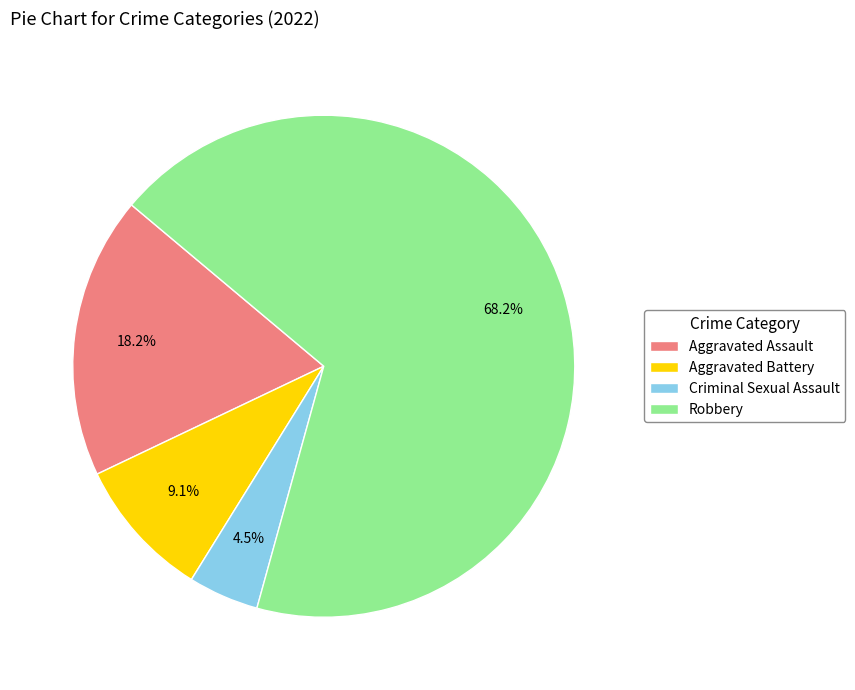

Is there any slice that represents more than half of the pie?

Yes